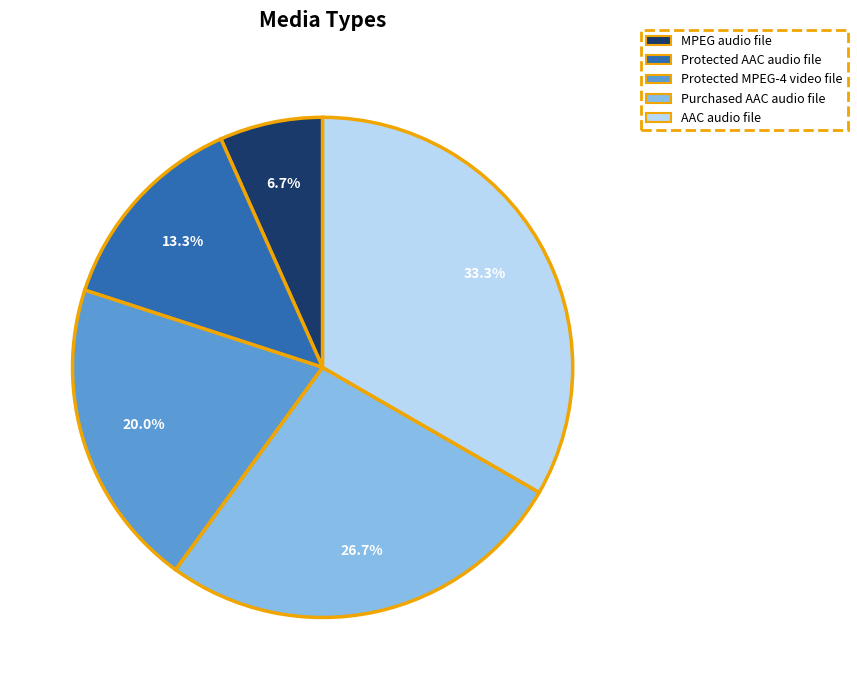

How many slices are in this pie chart?

5